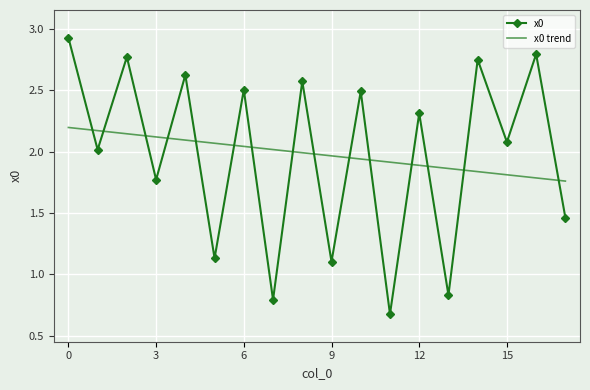

True or false: x0 trend and x0 cross at least once.

True